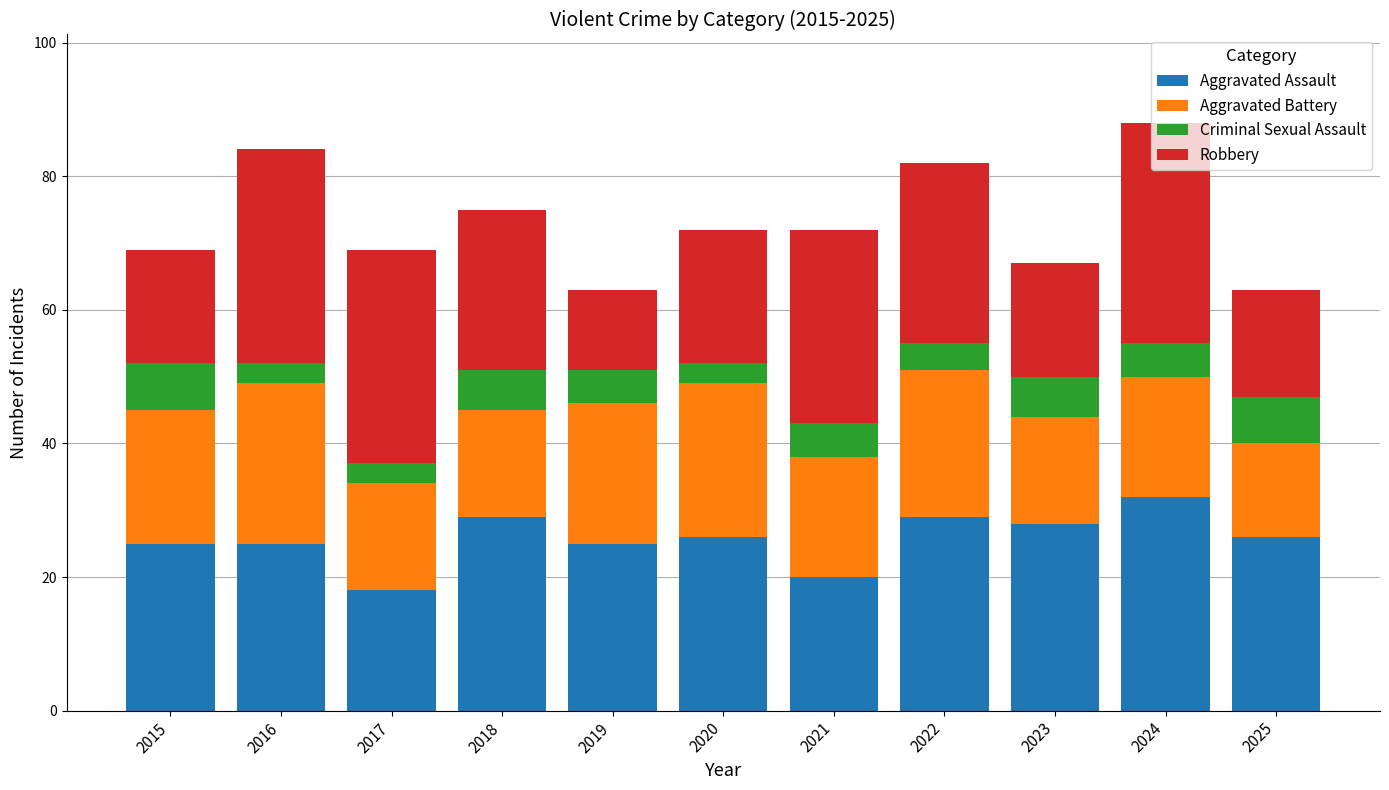

What are all the series names shown in the legend?

Aggravated Assault, Aggravated Battery, Criminal Sexual Assault, Robbery